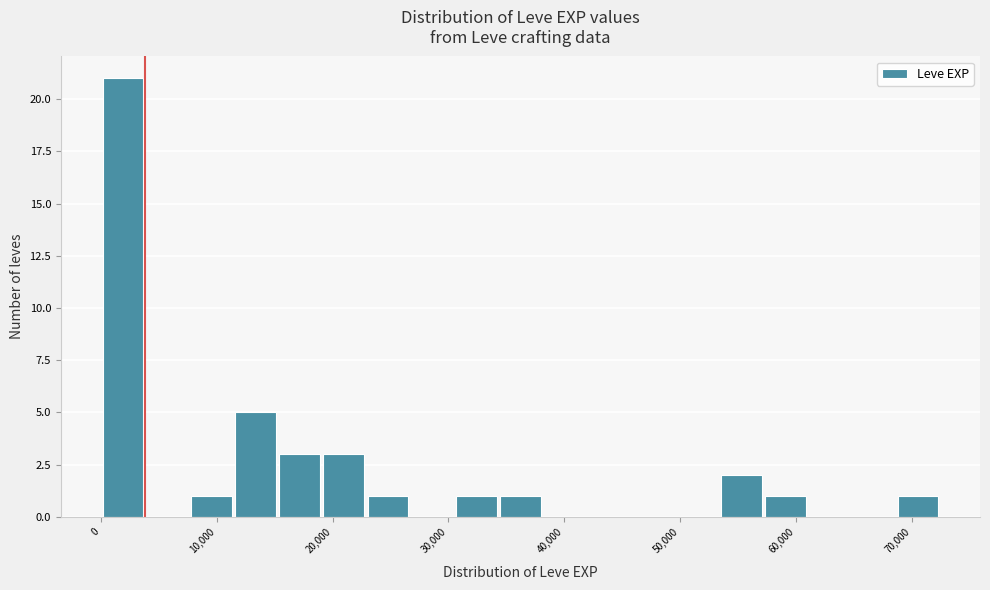

Around what value on the x-axis is the tallest bar? Give the approximate position of its centre, as read against the axis.

2000